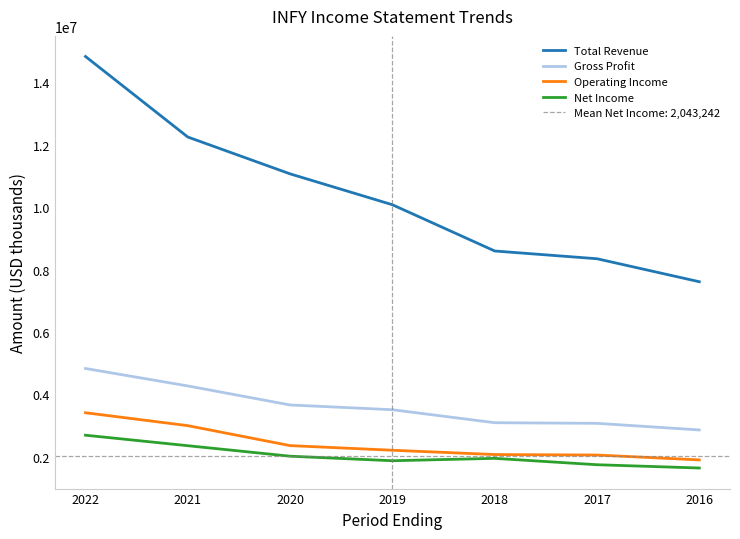

True or false: Operating Income and Total Revenue cross at least once.

False